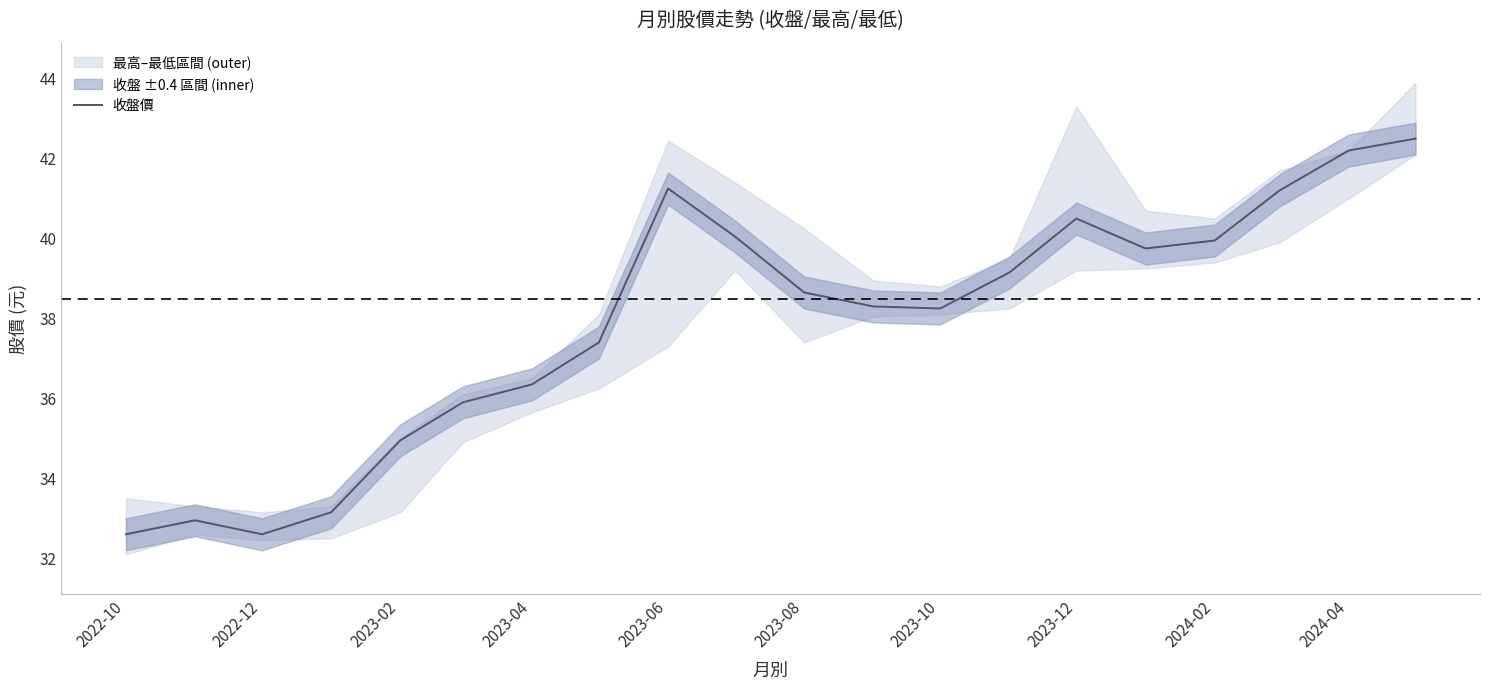

What is the minimum value for 收盤價?

32.6